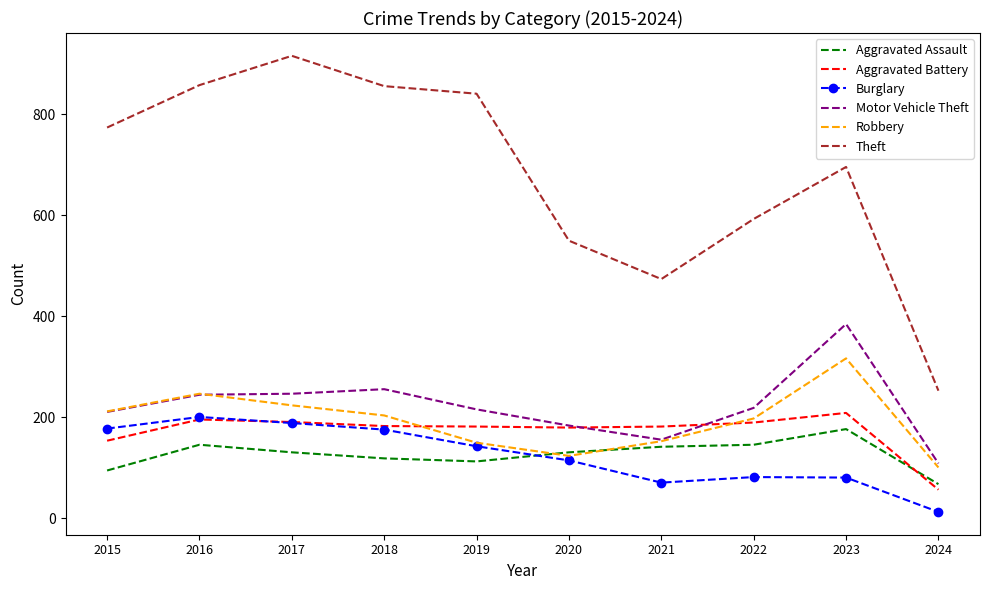

The Motor Vehicle Theft series shows 67 at 2019. True or false?

False